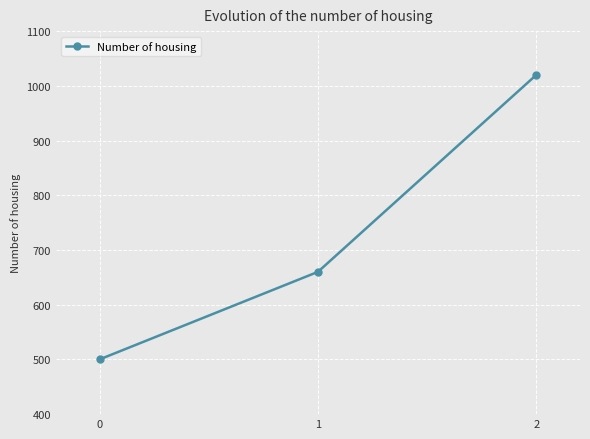

What is the difference between the maximum and minimum values?

520